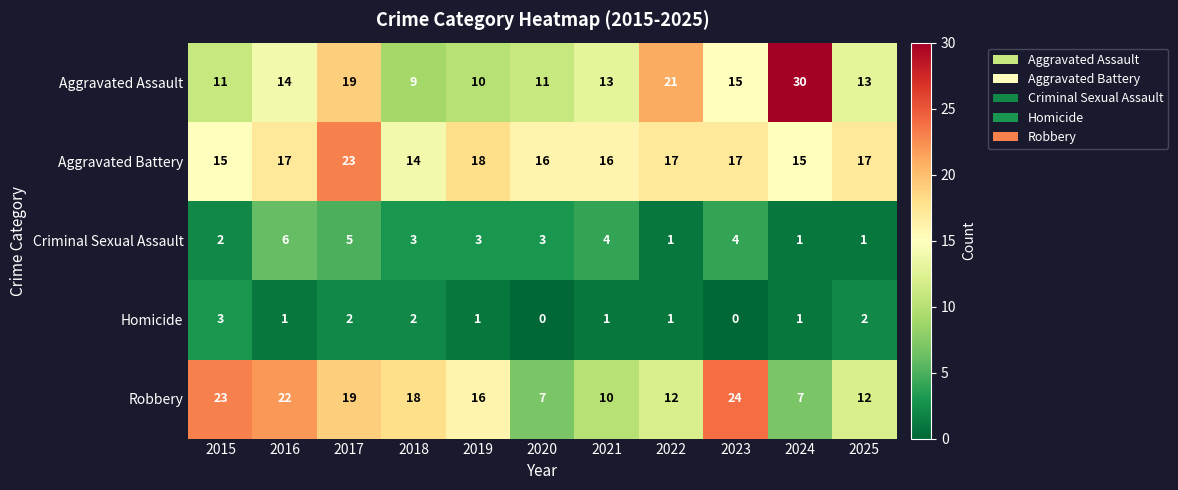

At 2018, list the series in order from smallest to largest.

Homicide, Criminal Sexual Assault, Aggravated Assault, Aggravated Battery, Robbery